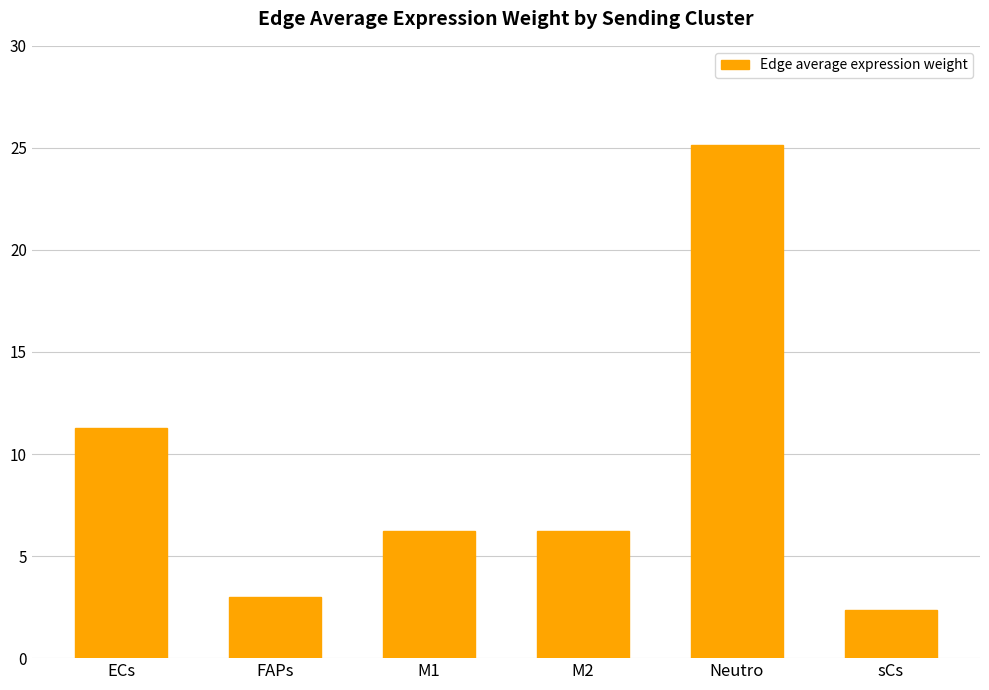

Read the value at FAPs.

3.0